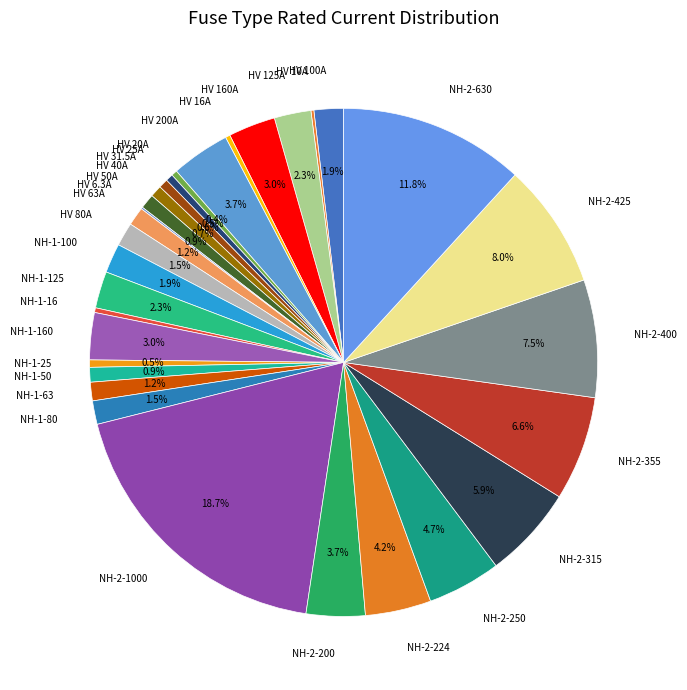

Which has a higher value, NH-1-100 or NH-2-250?

NH-2-250